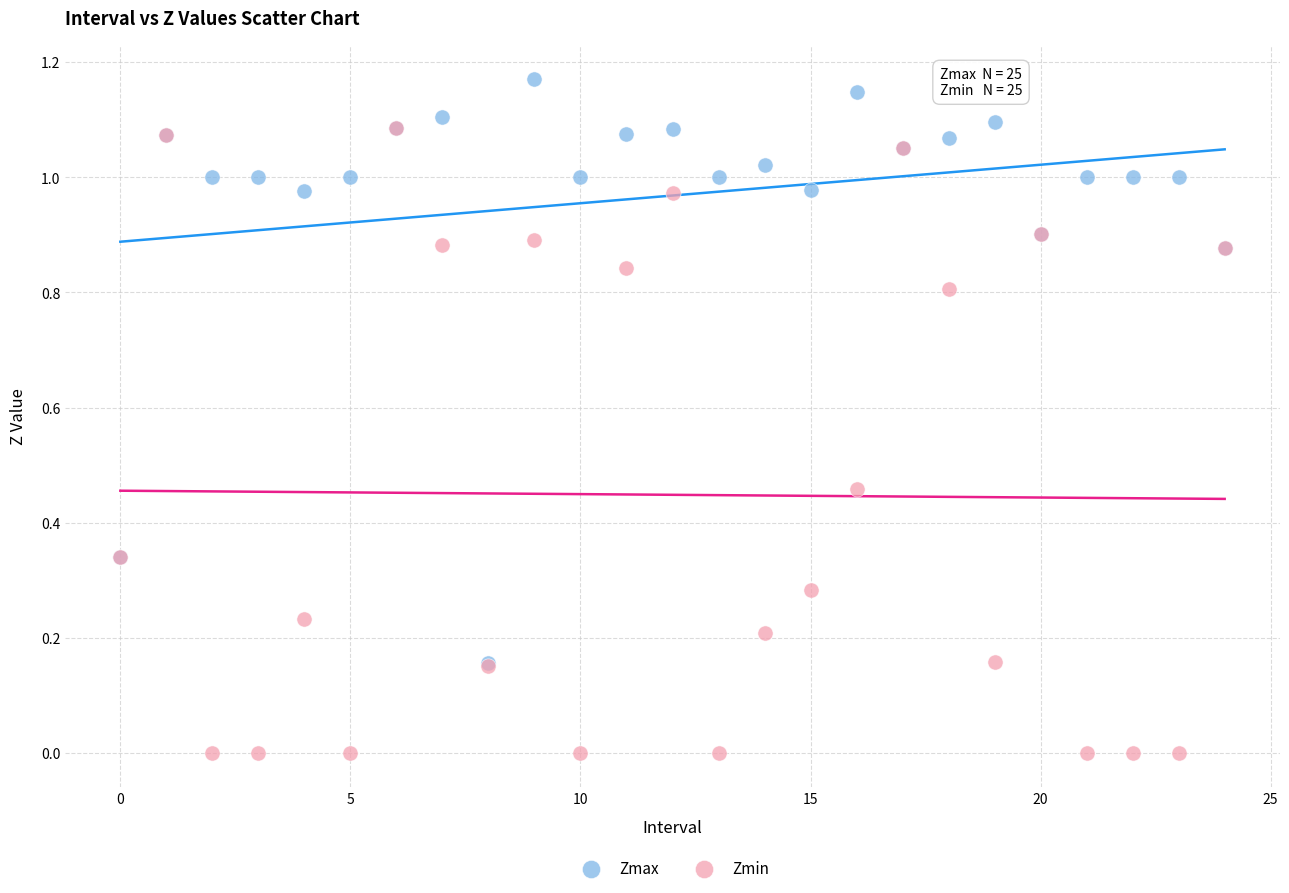

What are all the series names shown in the legend?

Zmax, Zmin